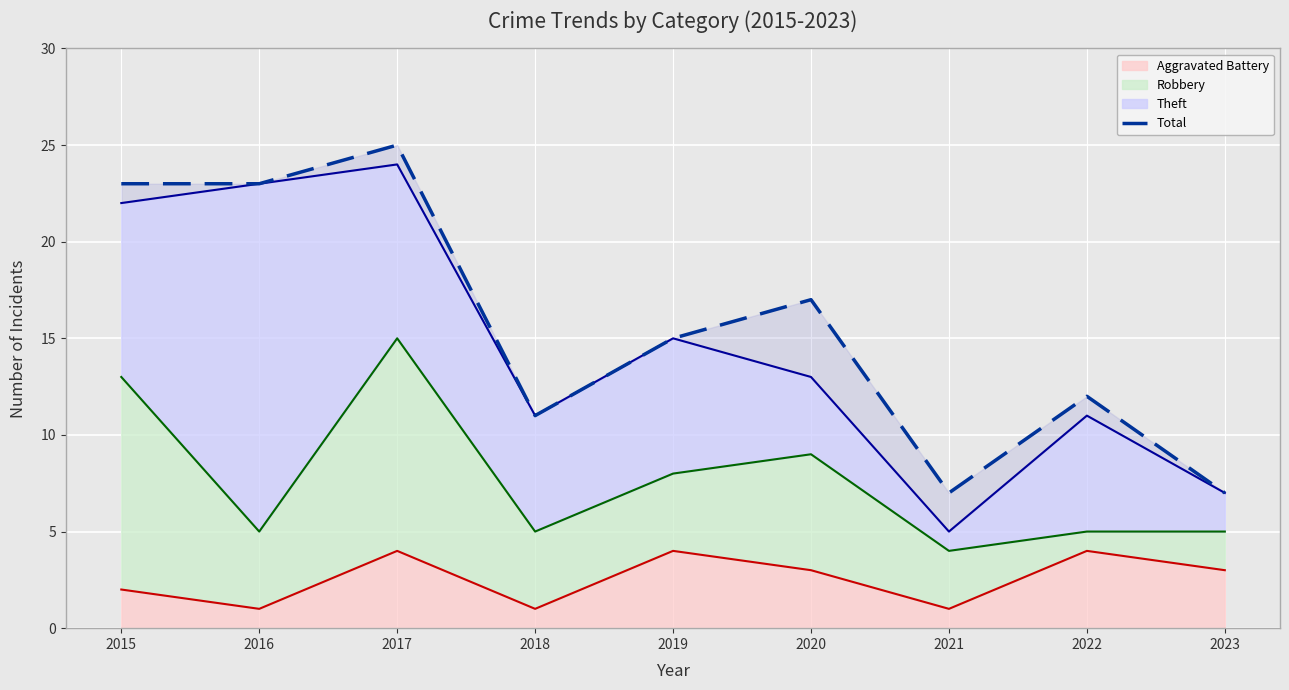

List the labels in order of value, smallest first.

2021, 2023, 2018, 2022, 2019, 2020, 2015, 2016, 2017